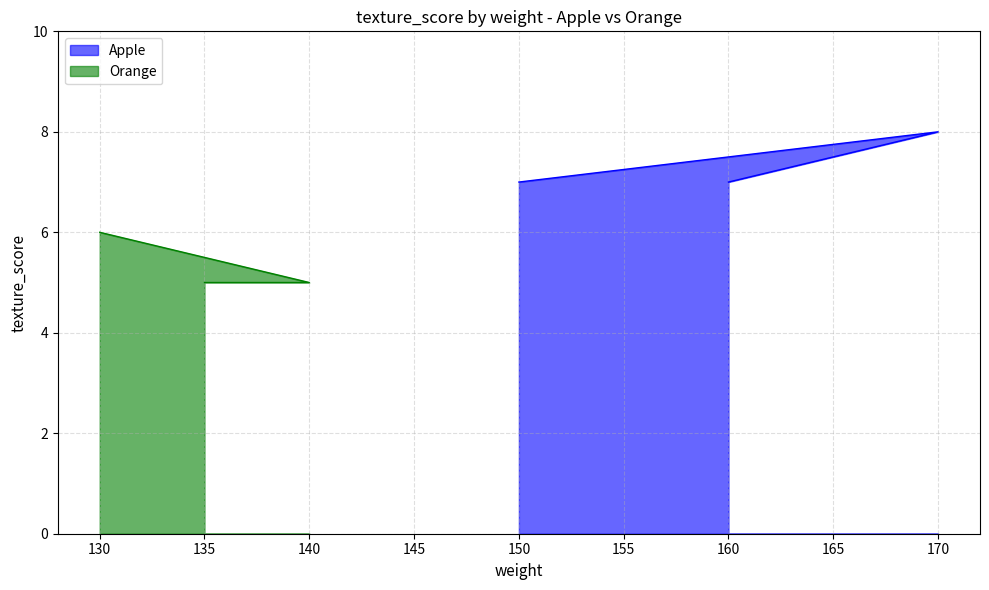

Which series has the widest spread of values?

Apple